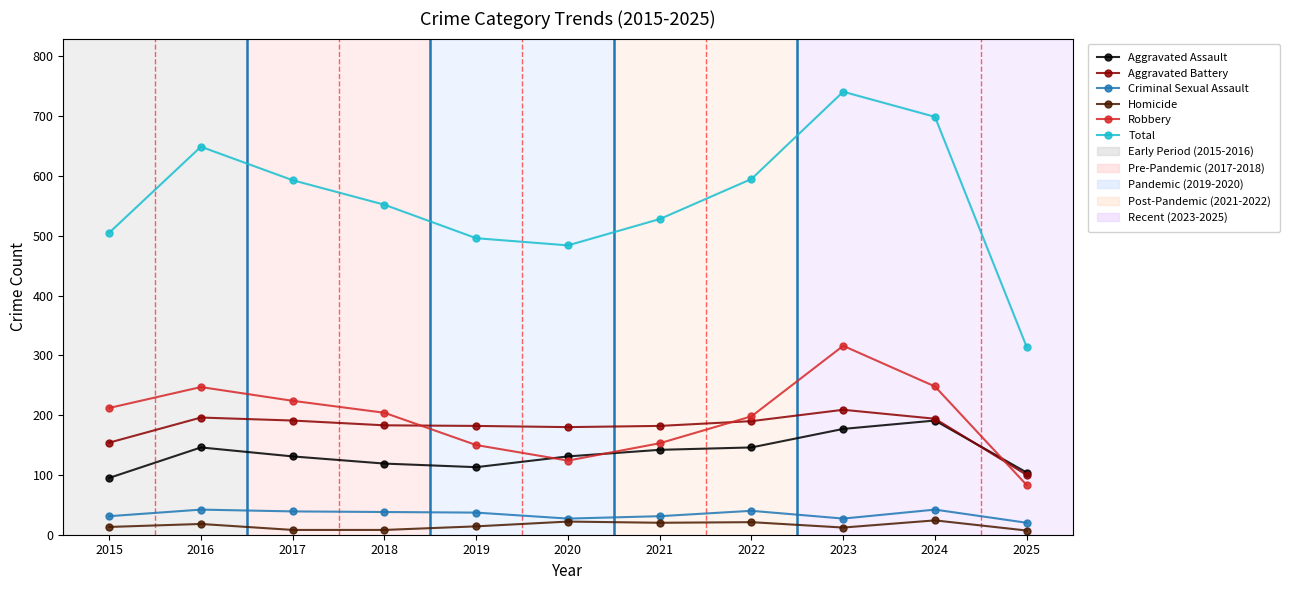

Which series has the largest total across all categories?

Total